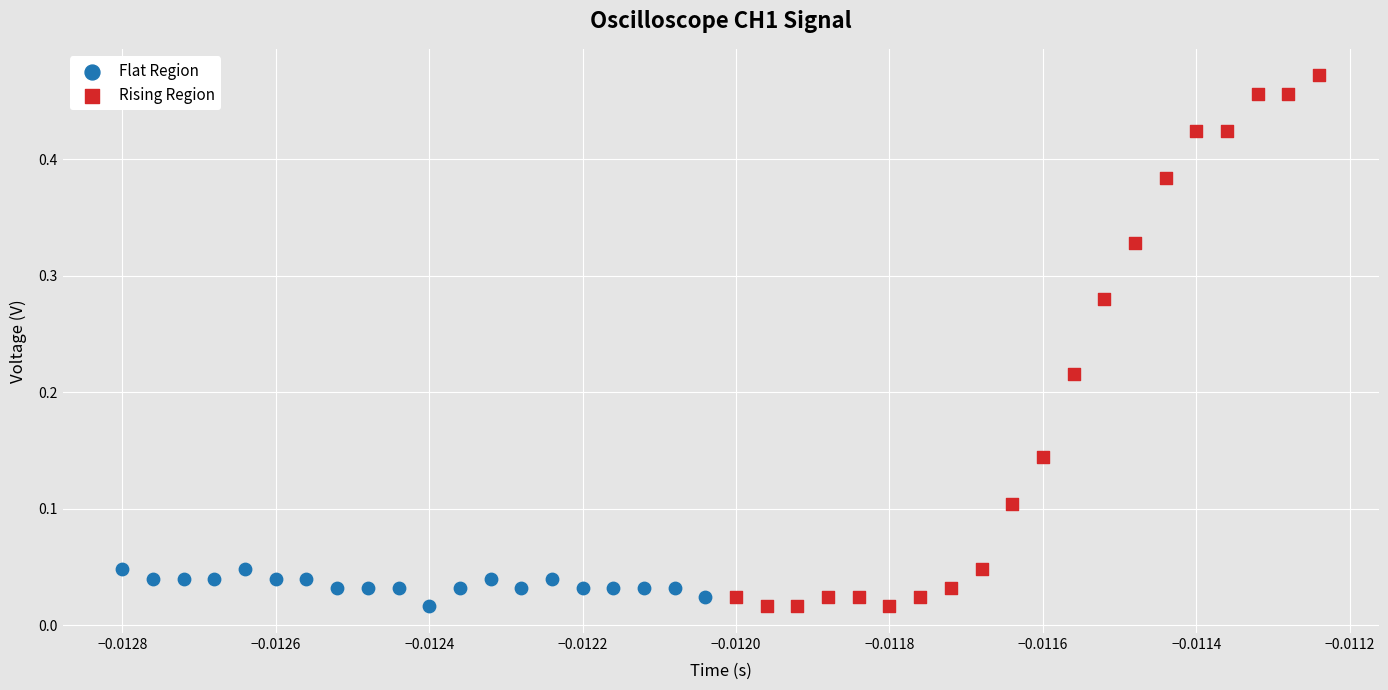

Which series has the largest Y range (max minus min)?

Rising Region